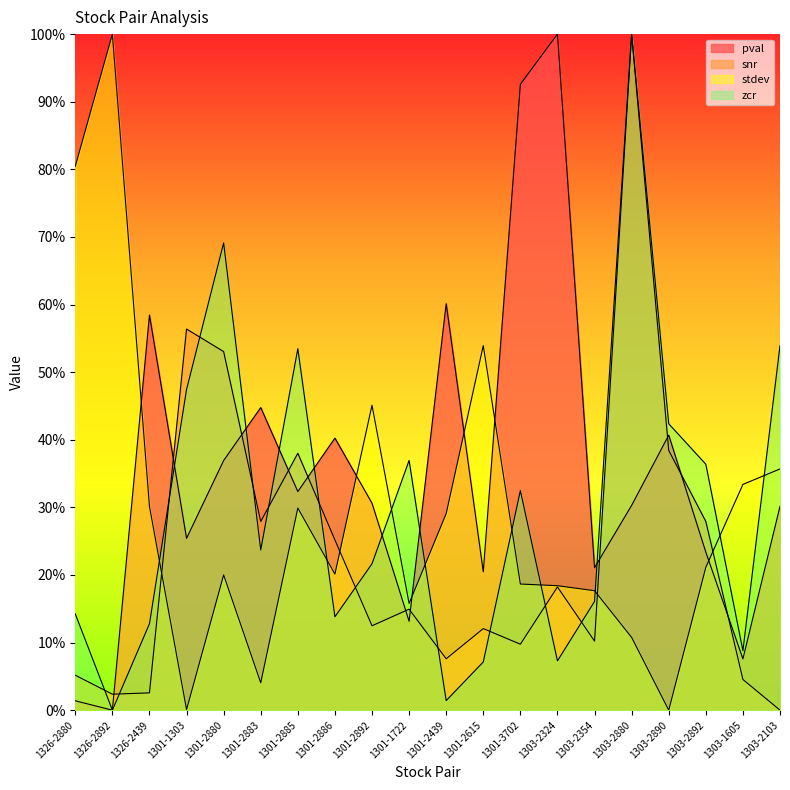

True or false: zcr and stdev cross at least once.

True